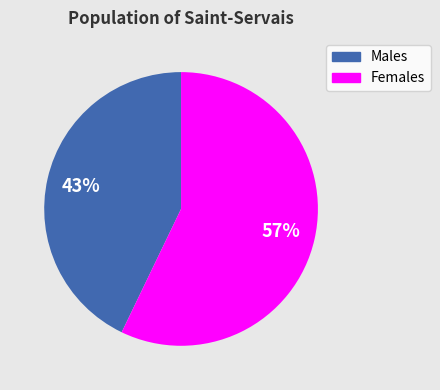

How many slices are in this pie chart?

2